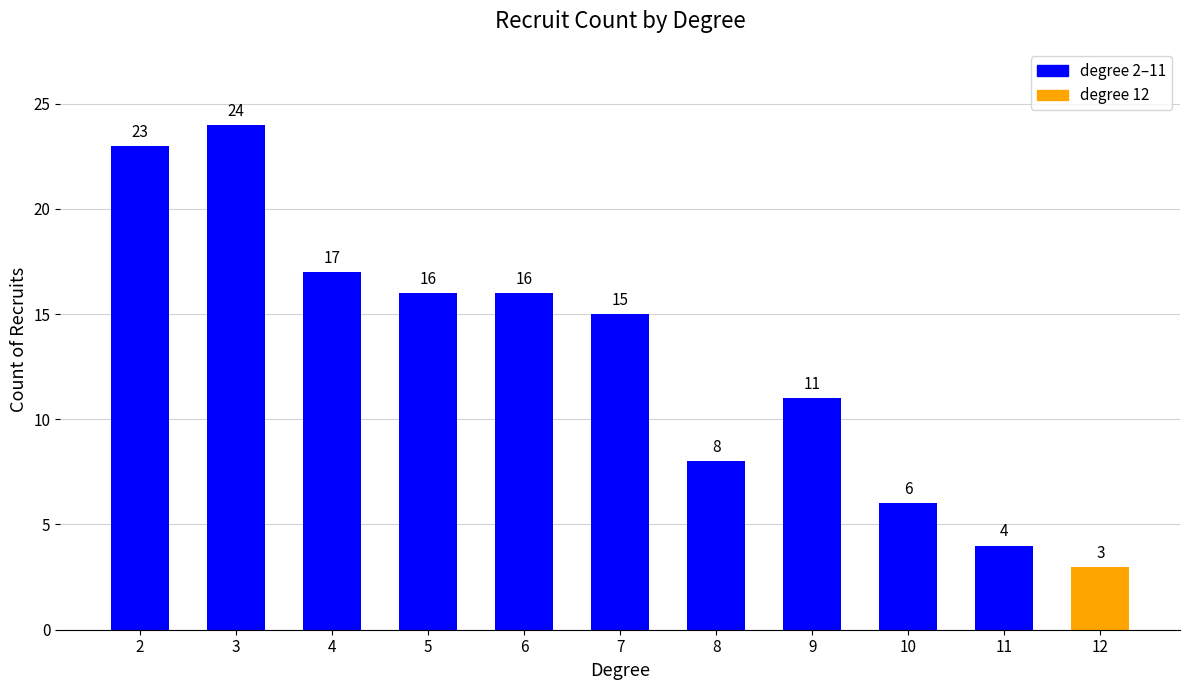

Reading left to right, list all the values displayed in this chart.

23	24	17	16	16	15	8	11	6	4	3